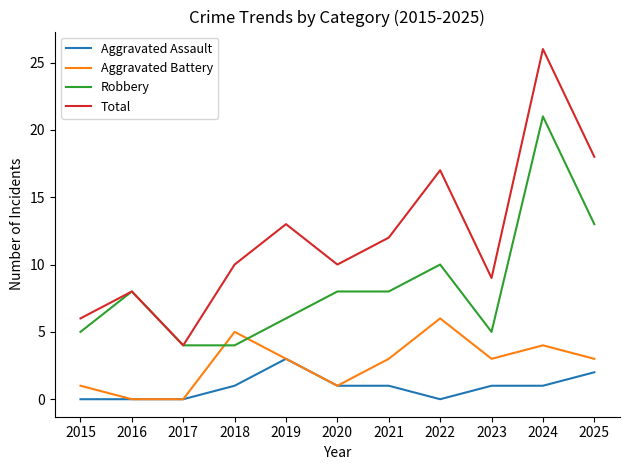

True or false: Total and Aggravated Assault intersect in this chart.

False